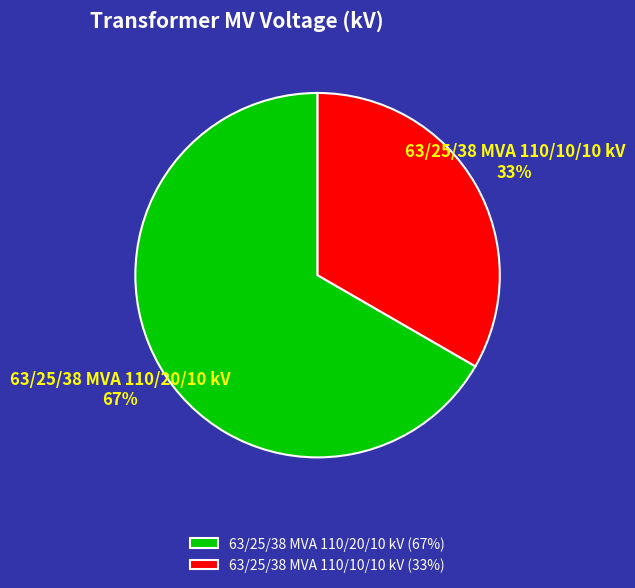

To the nearest percent, what is the combined percentage of 63/25/38 MVA 110/10/10 kV and 63/25/38 MVA 110/20/10 kV?

100%